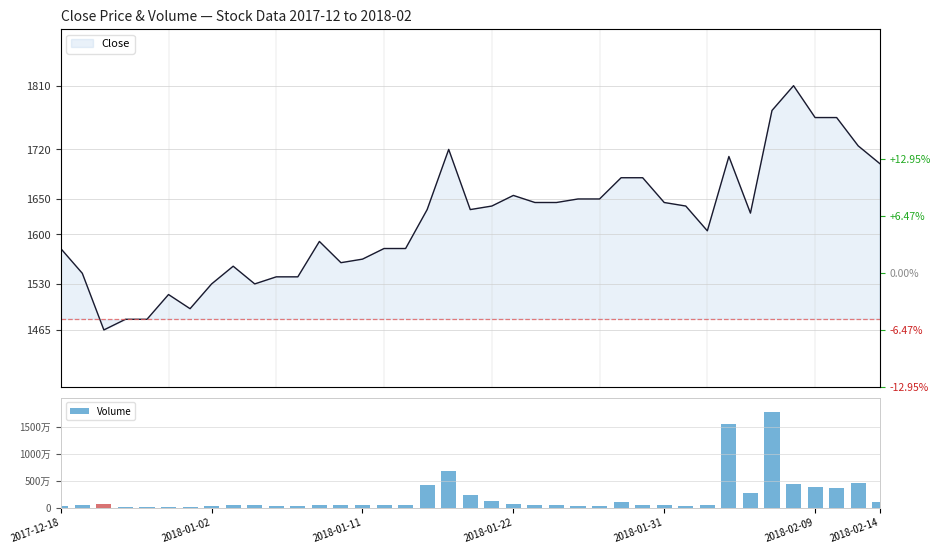

At which category does the chart reach its peak across all series?

33